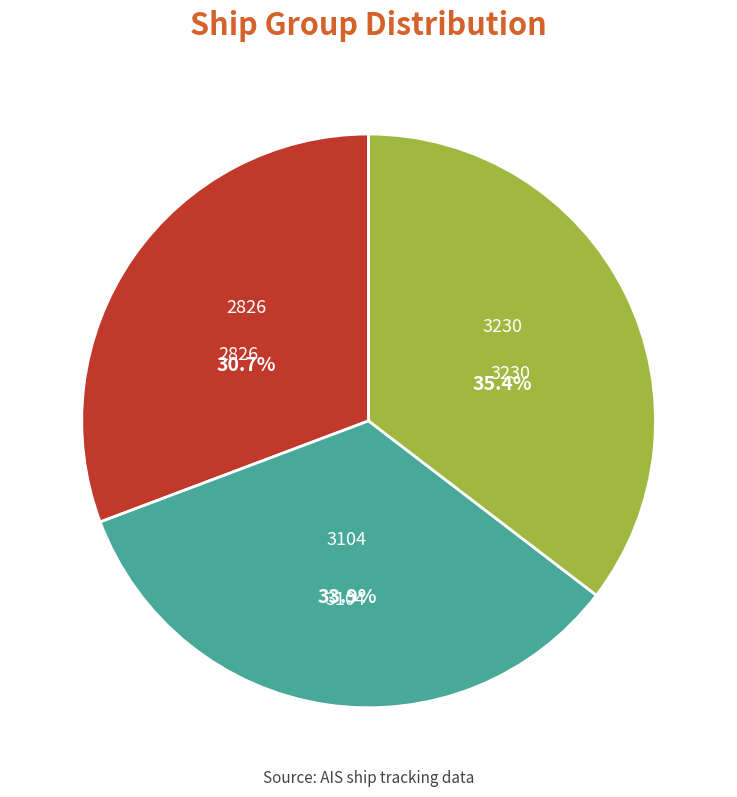

Which has a higher value, 3230 or 2826?

3230